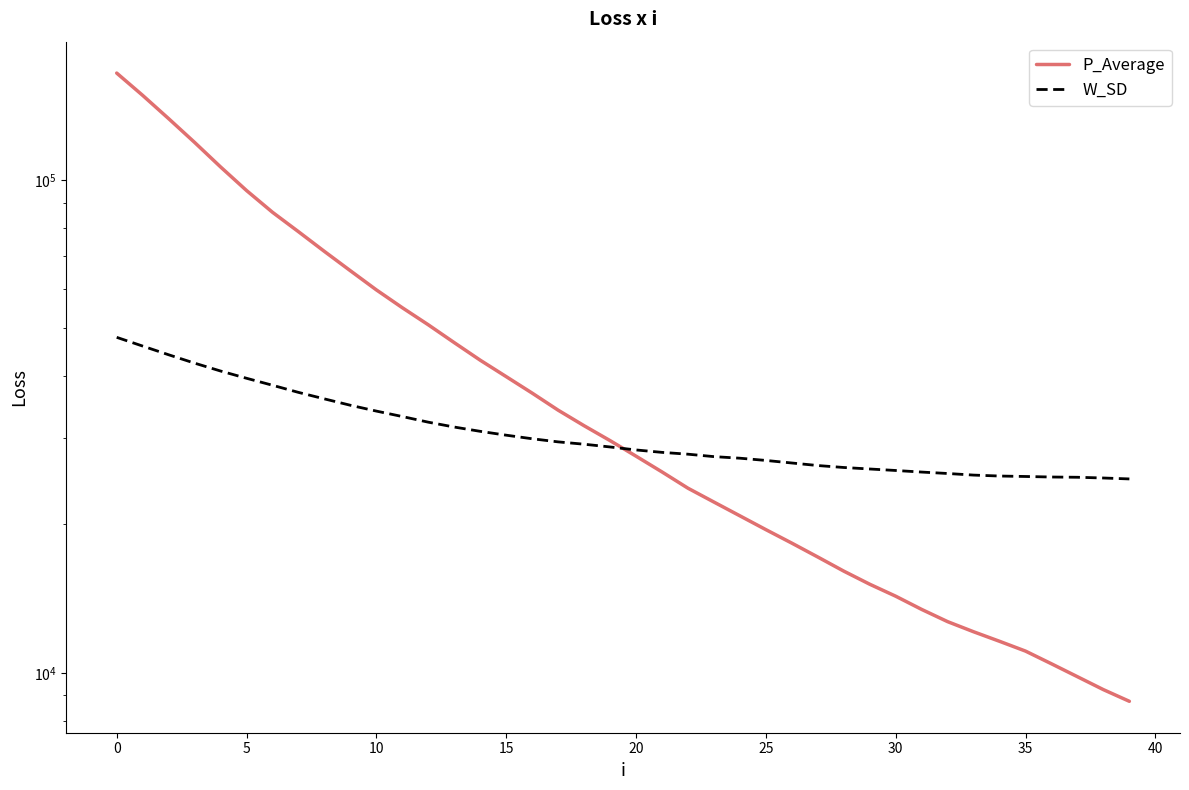

Between 24 and 33, which is larger?

24